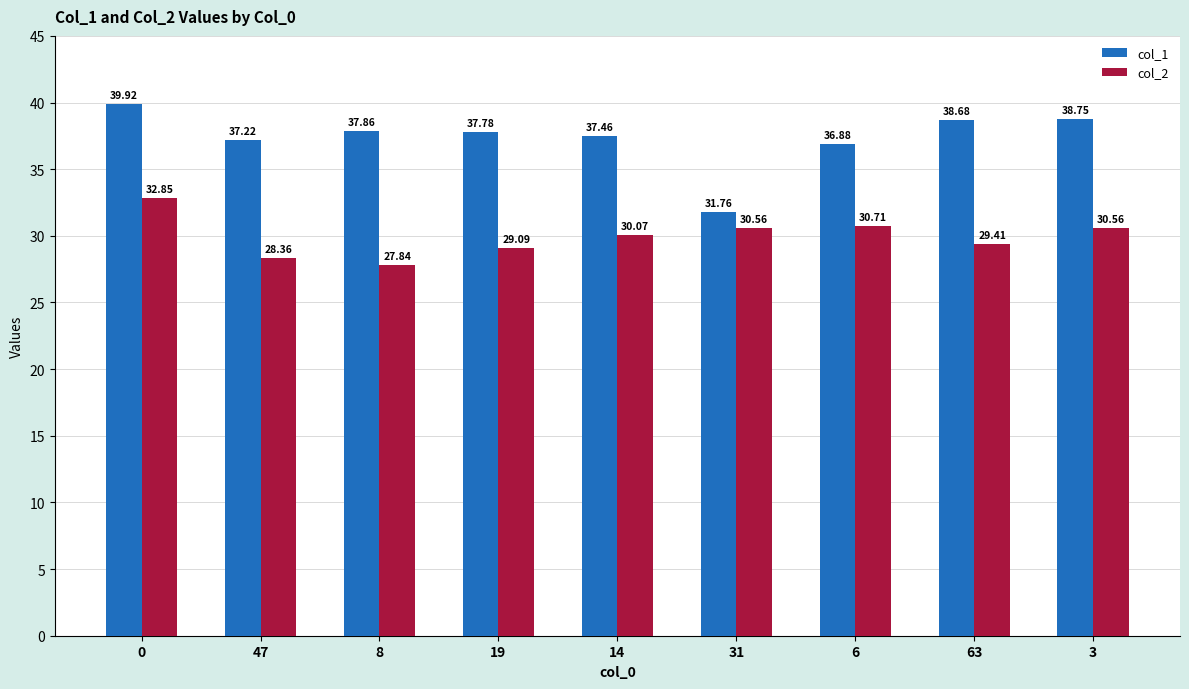

What are all the series names shown in the legend?

col_1, col_2